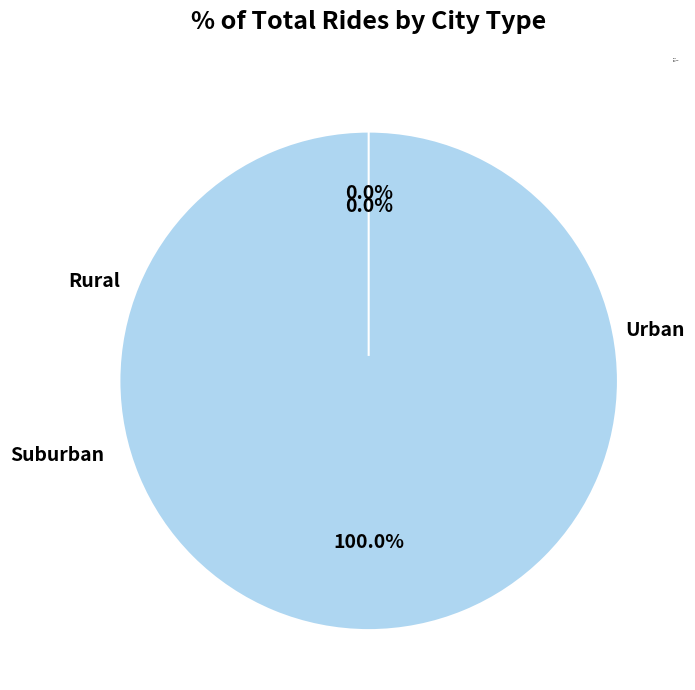

To the nearest percent, what percentage of the pie is argument is not numeric or logical?

100%